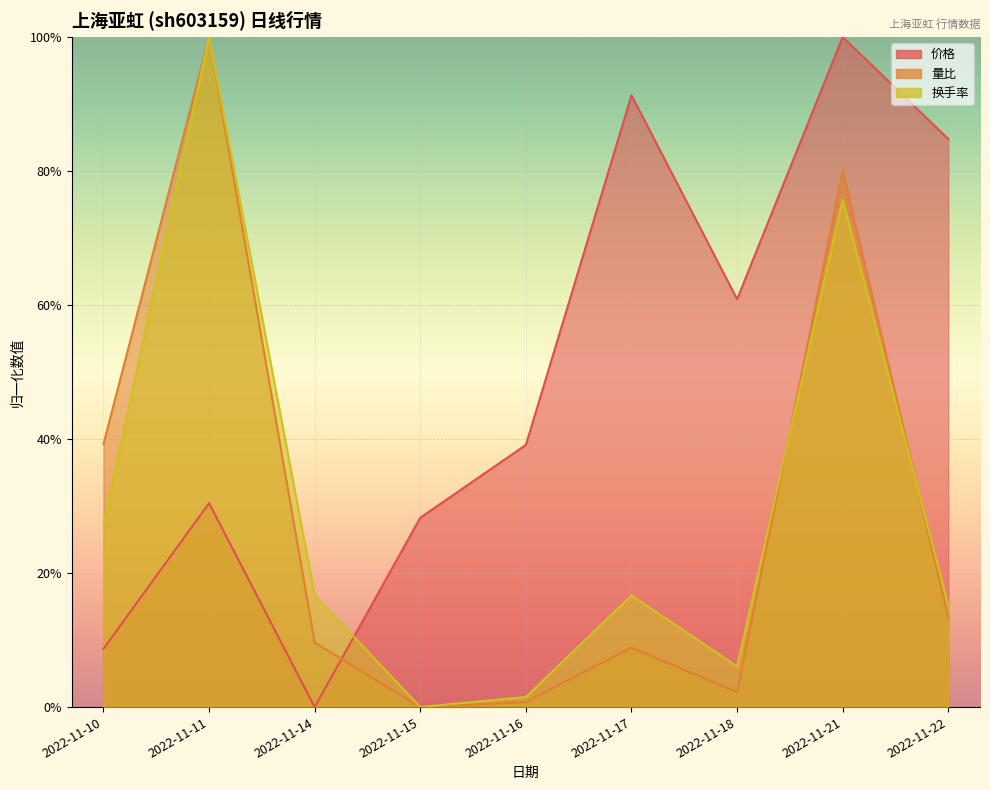

At which category is the sum across all series the highest?

2022-11-21